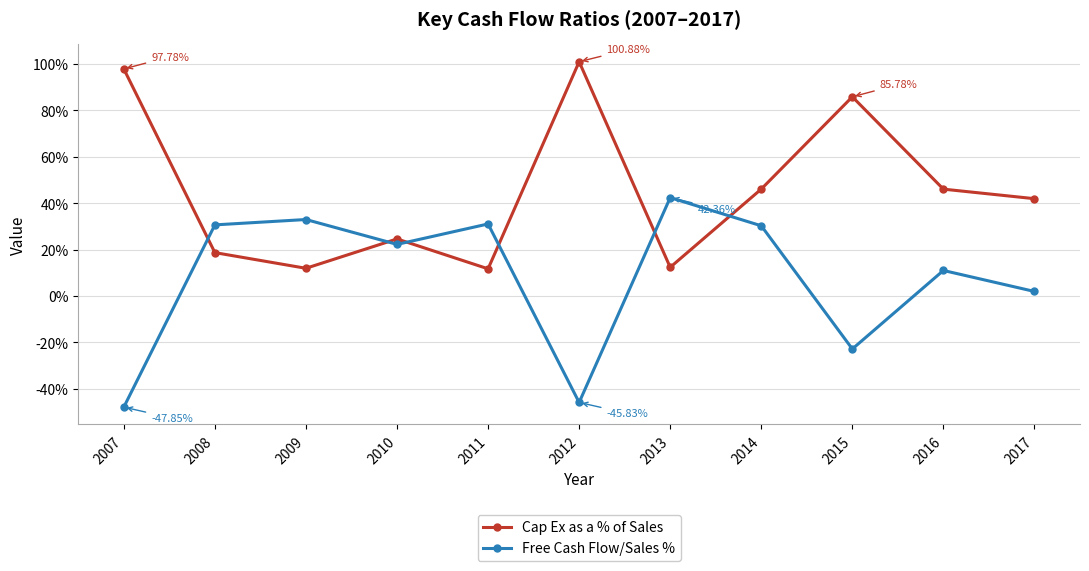

Rank the series by their maximum value, from lowest to highest.

Free Cash Flow/Sales %, Cap Ex as a % of Sales